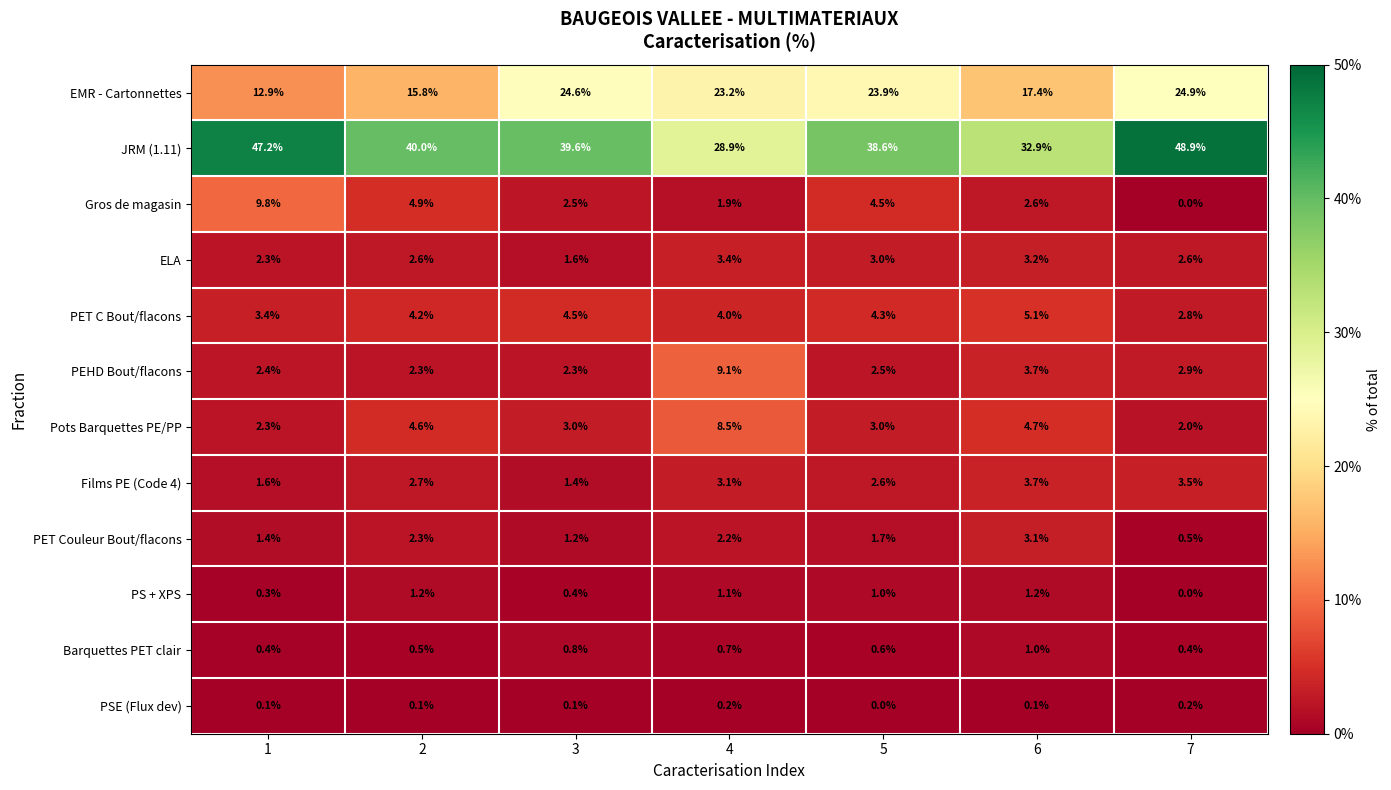

Rank the categories by PET Couleur Bout/flacons value from highest to lowest.

6, 2, 4, 5, 1, 3, 7